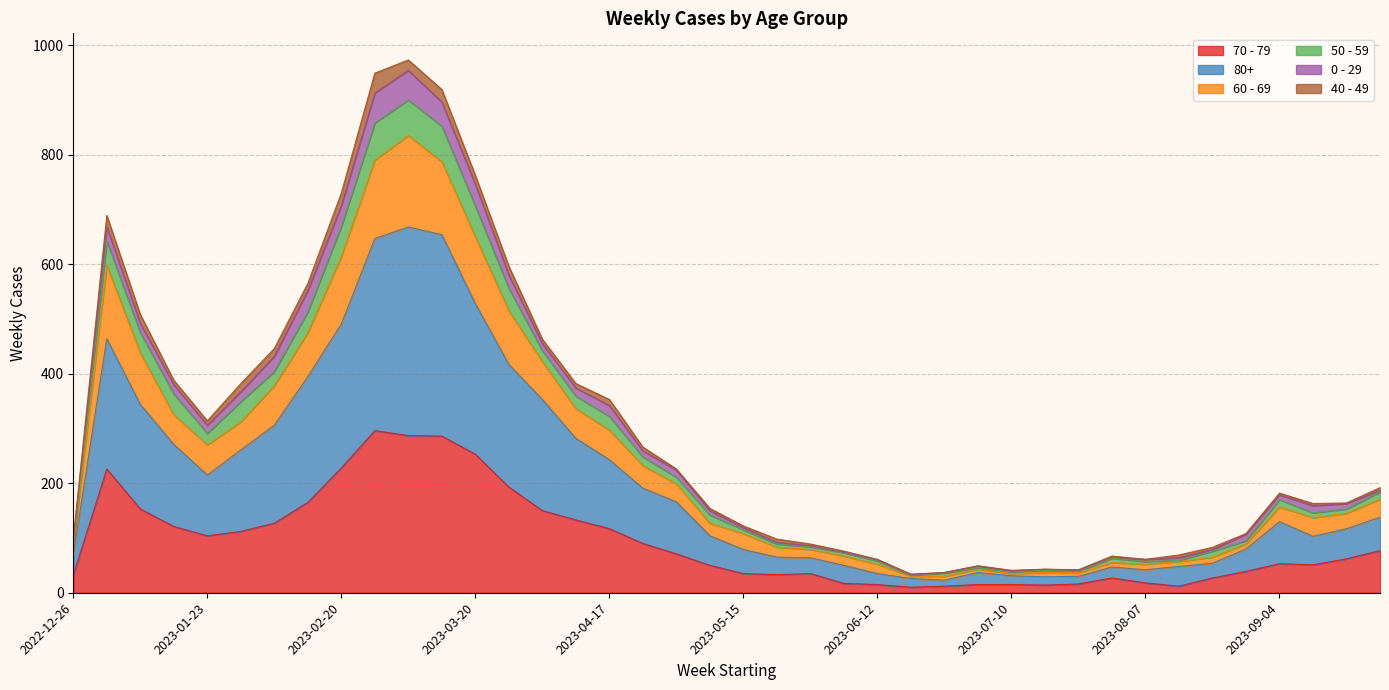

What is the minimum value for 70 - 79?

10